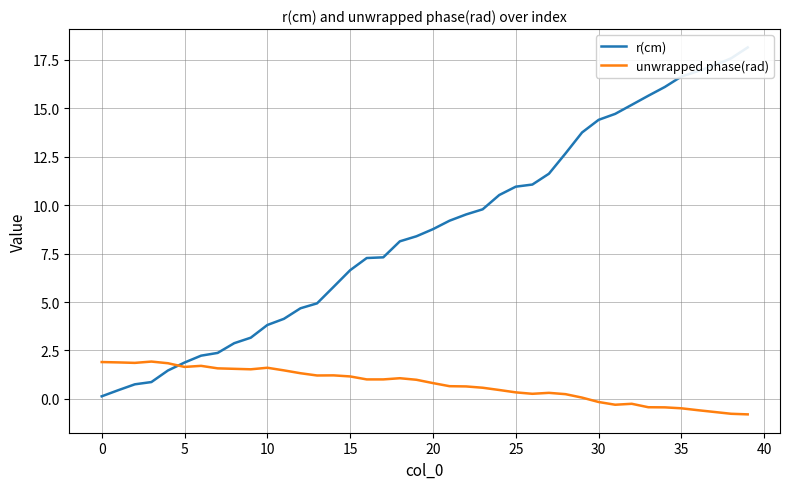

What are all the series names shown in the legend?

r(cm), unwrapped phase(rad)